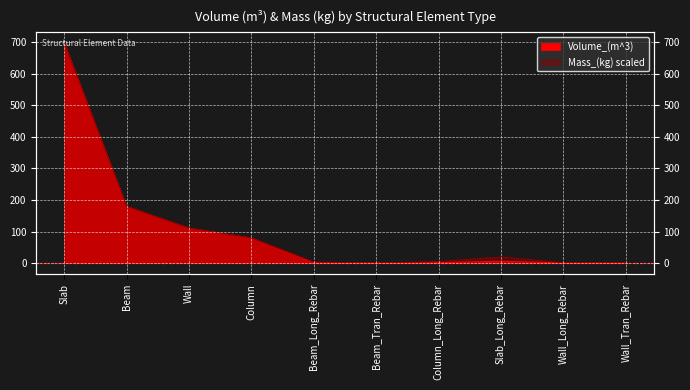

True or false: Mass_(kg) and Volume_(m^3) intersect in this chart.

False